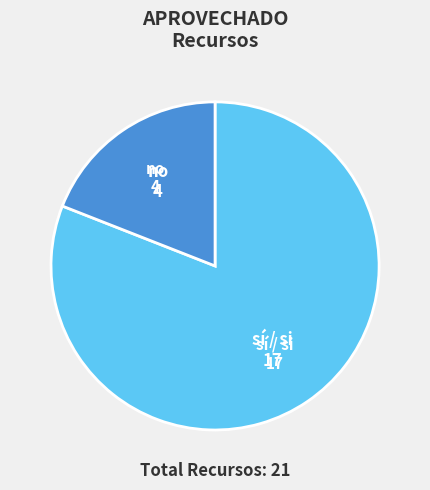

Which slice is the largest?

sí / si